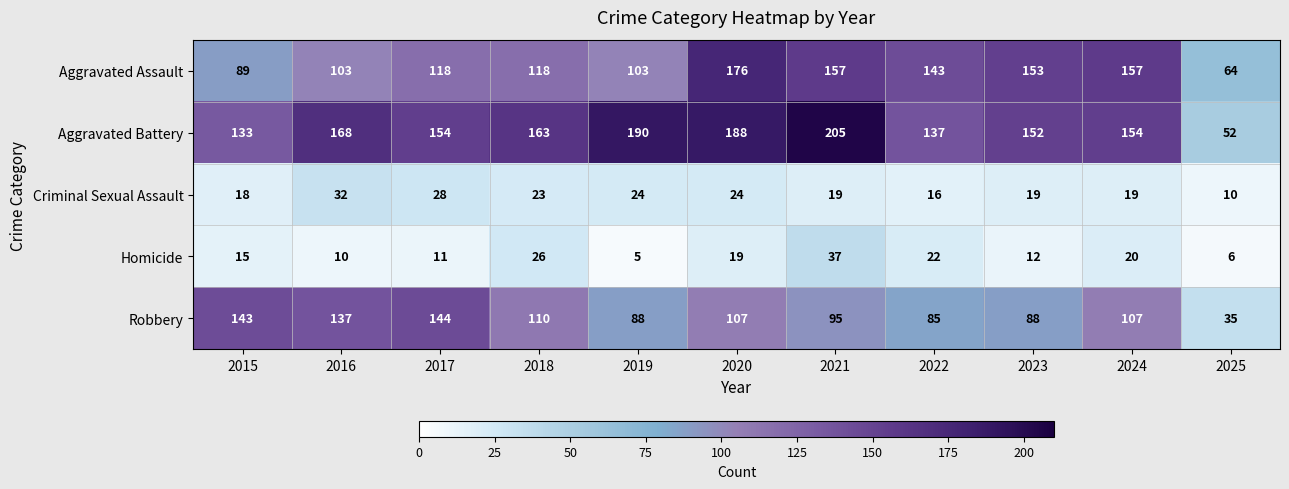

True or false: Criminal Sexual Assault has a value of 32 at 2016.

True